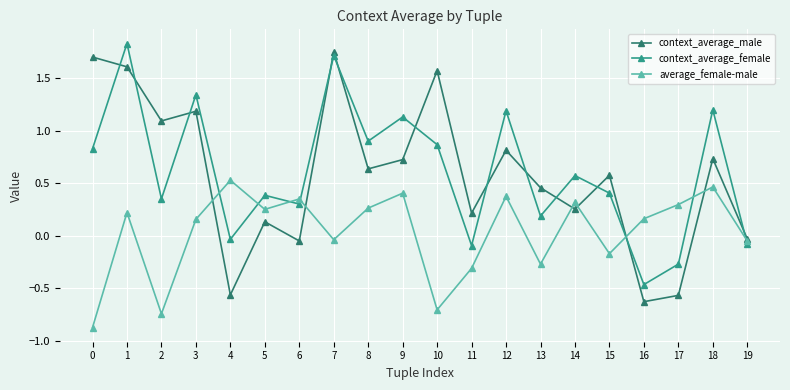

Which series changed the most between 16 and 19?

context_average_male